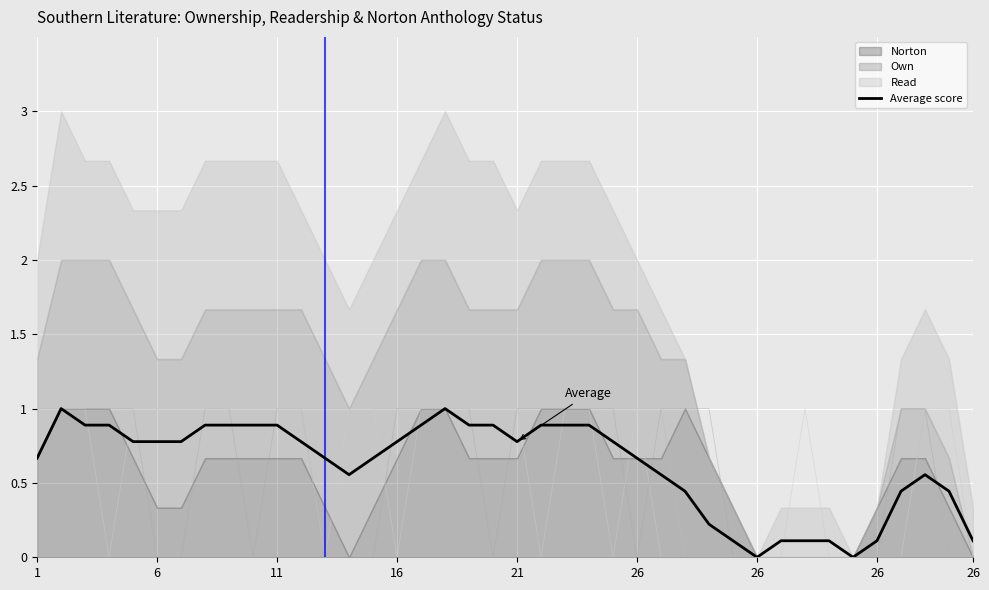

What is the average value?

0.6